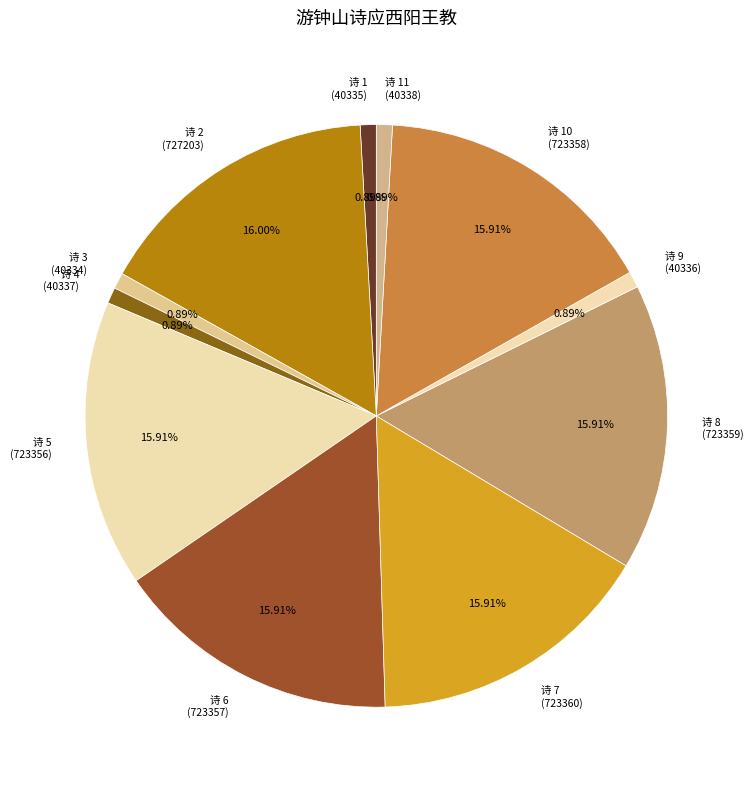

Is there a majority slice in this chart?

No